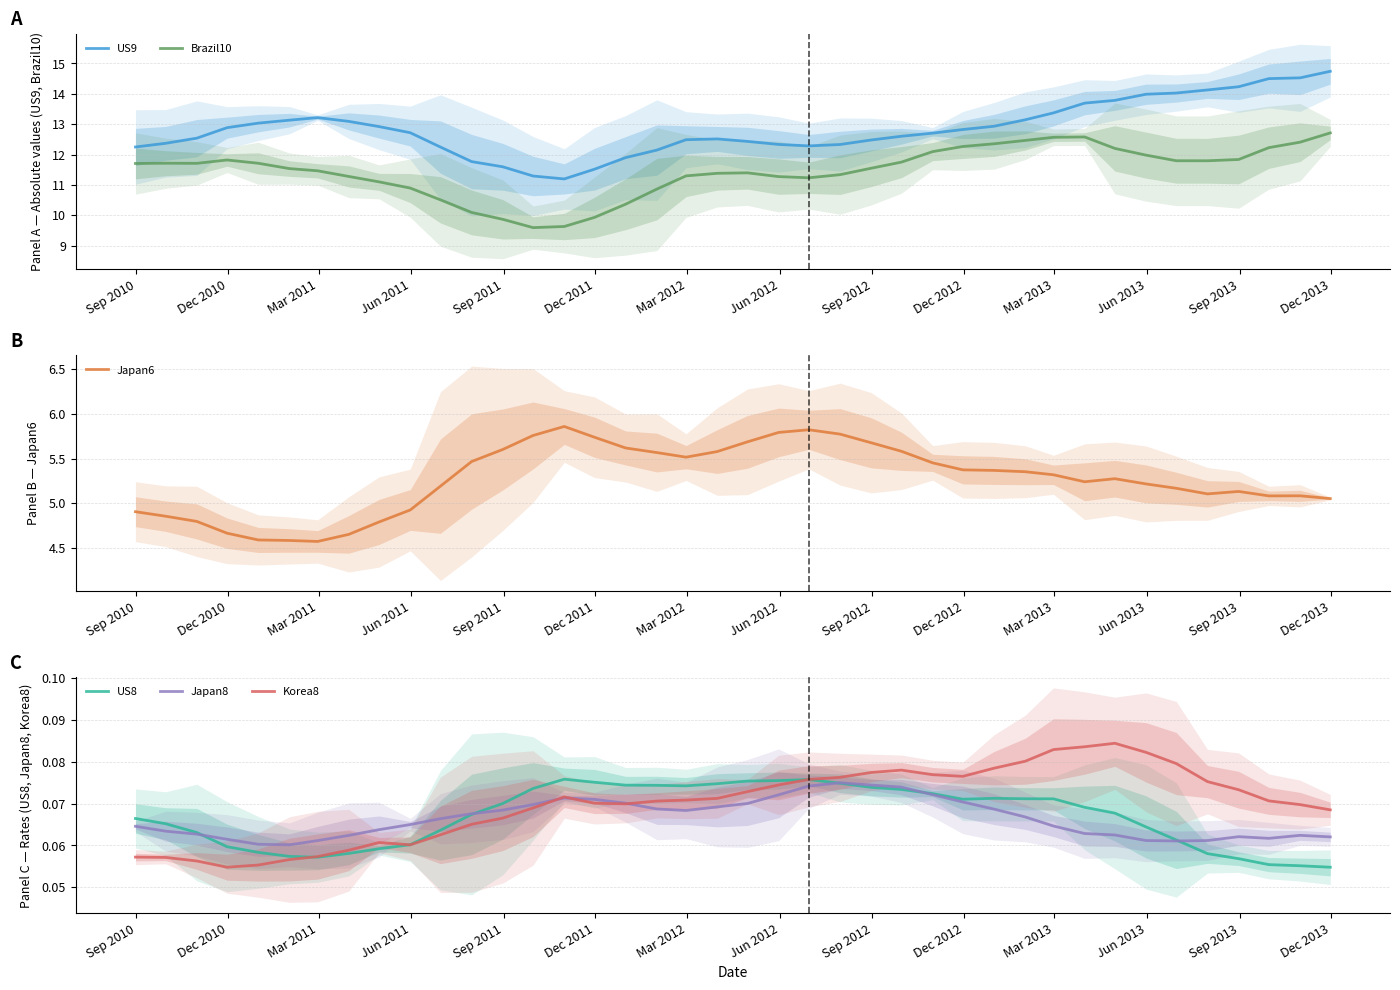

What is the minimum value for US9?

11.2